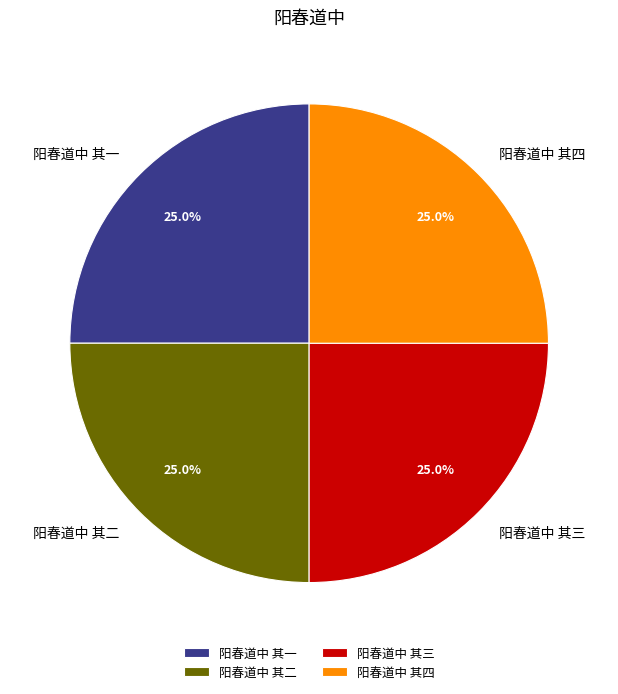

How many slices are in this pie chart?

4